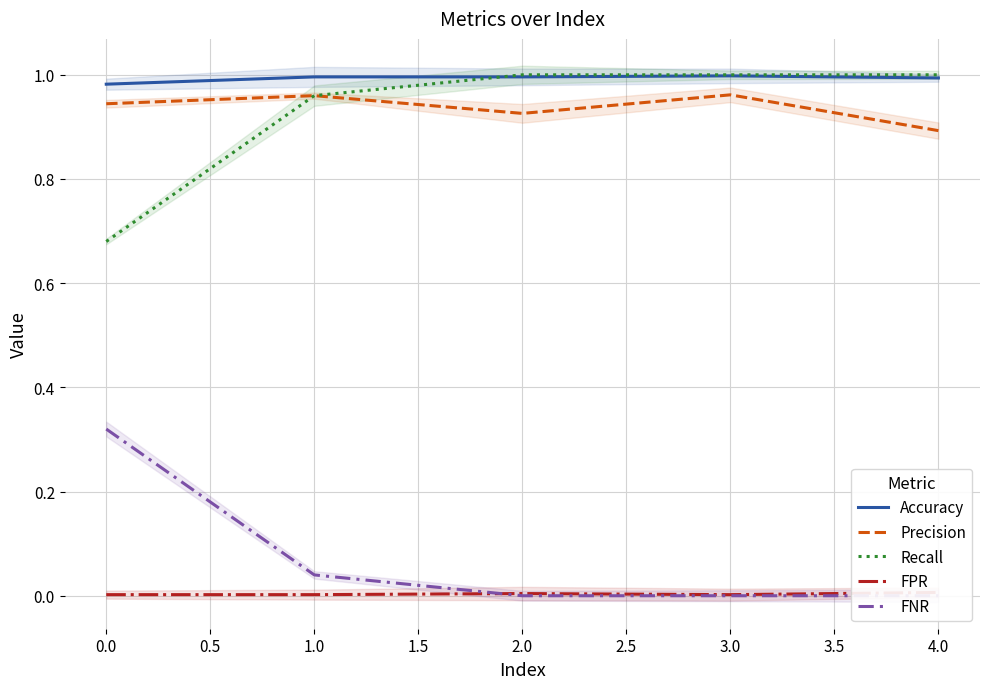

Is the value of Precision at 2.0 greater than the value of Accuracy at 2.0?

No